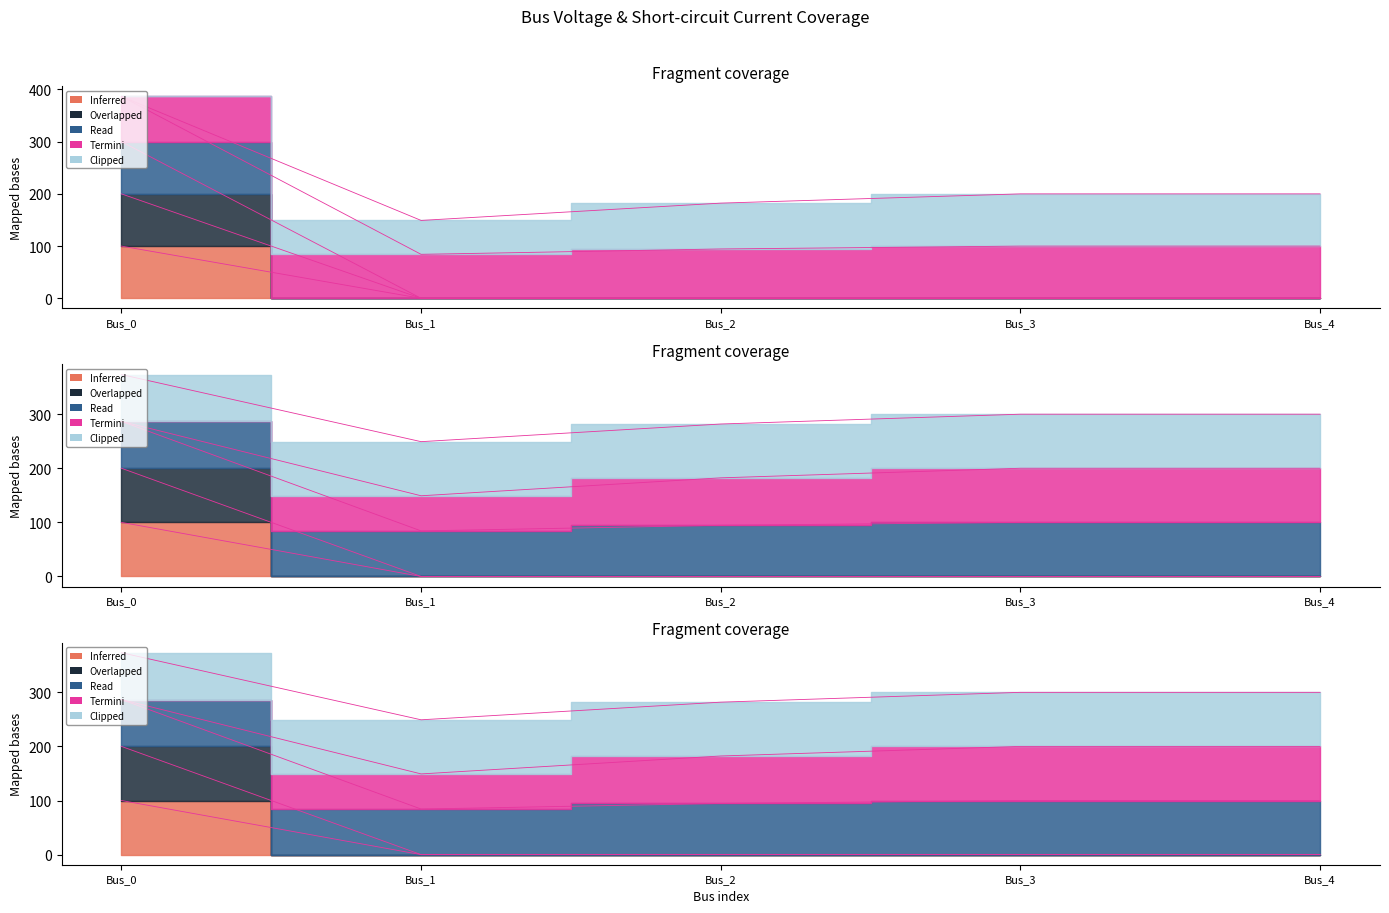

Which category has the highest value in the pf_ikss_b_ka series?

Bus_0